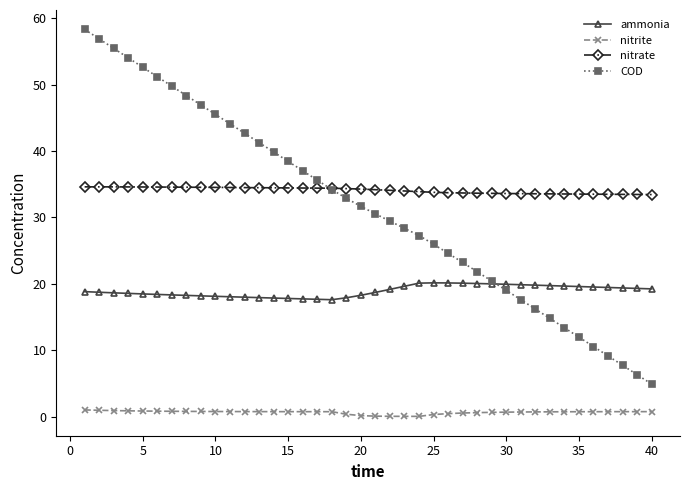

Rank the series by their maximum value, from highest to lowest.

COD, nitrate, ammonia, nitrite